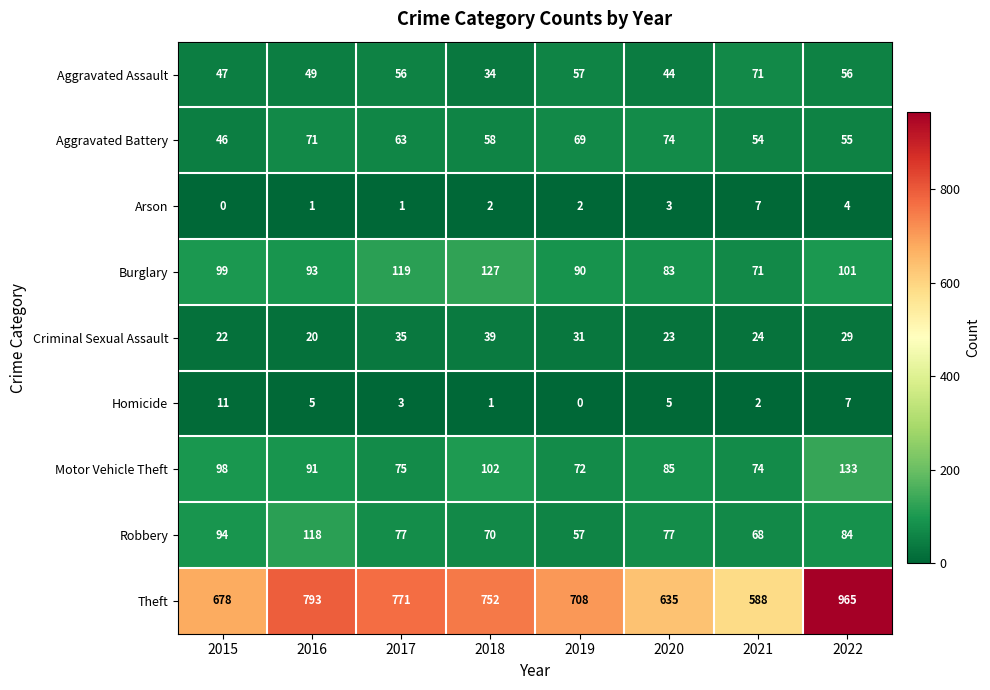

Which series has the largest total across all categories?

Theft